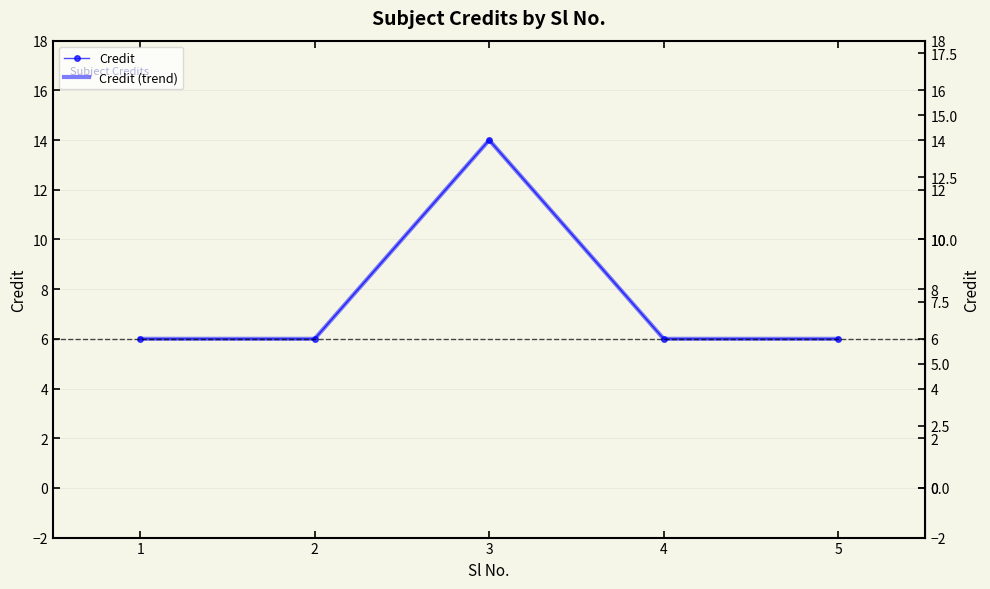

Which series has the largest range (max minus min)?

Credit